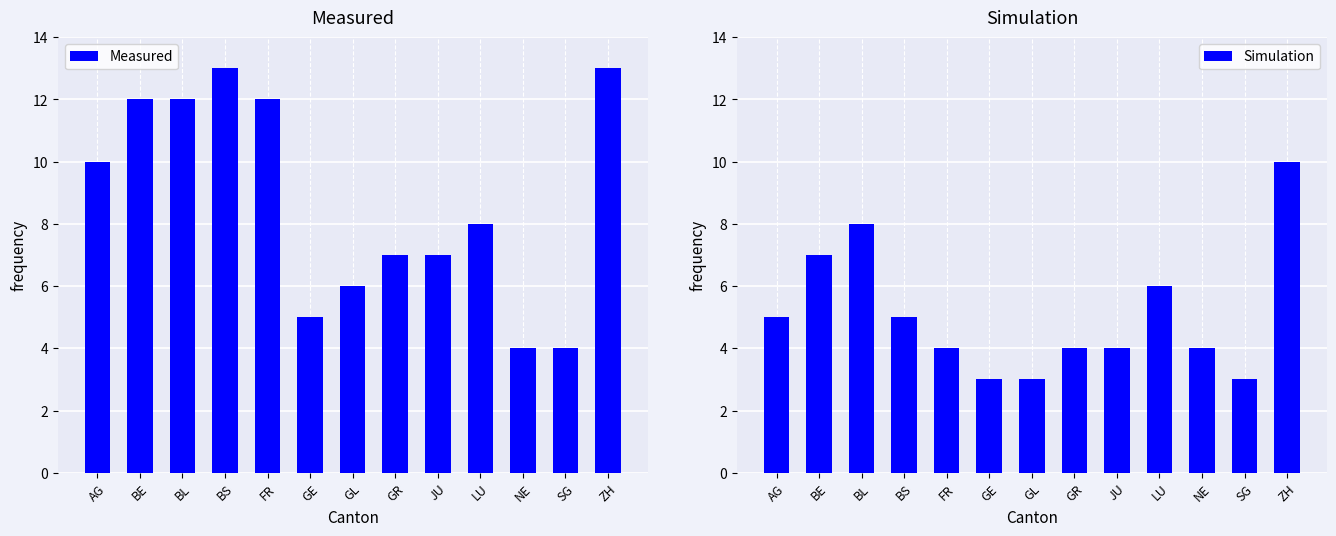

List the series in order of their overall mean, highest first.

Measured, Simulation